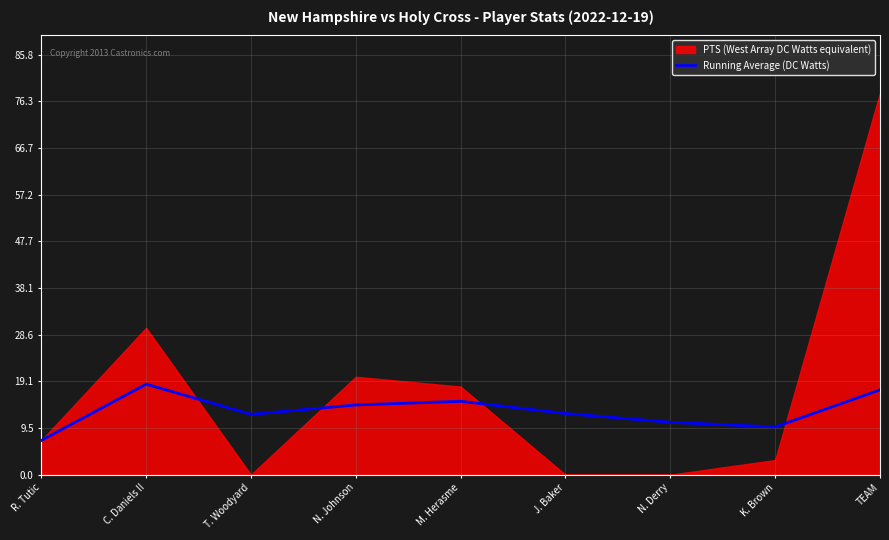

The chart shows a value of 14.2 at N. Johnson. True or false?

True